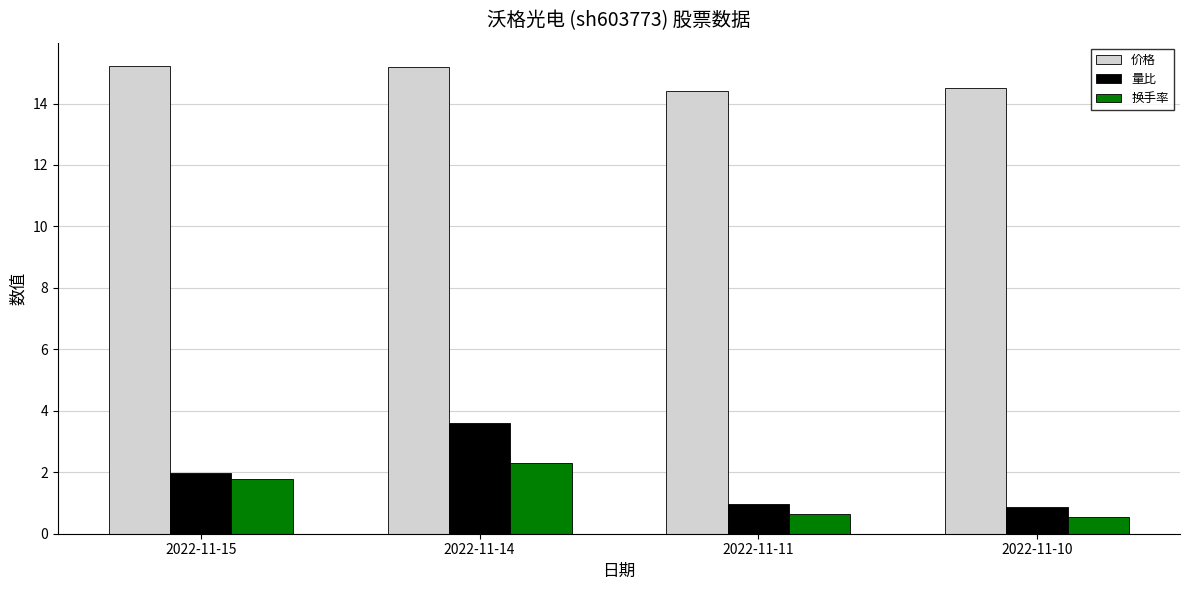

What is the spread (max minus min) of values at 2022-11-14?

12.9